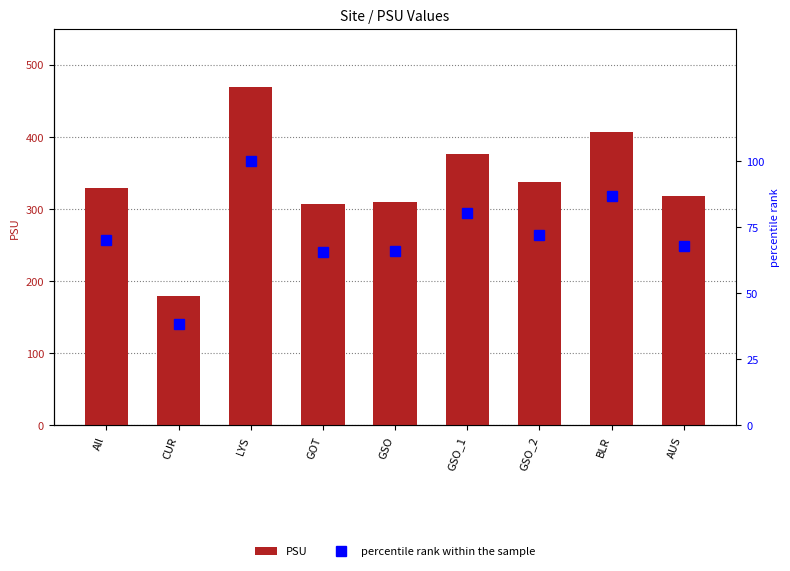

Which series has the largest range (max minus min)?

PSU